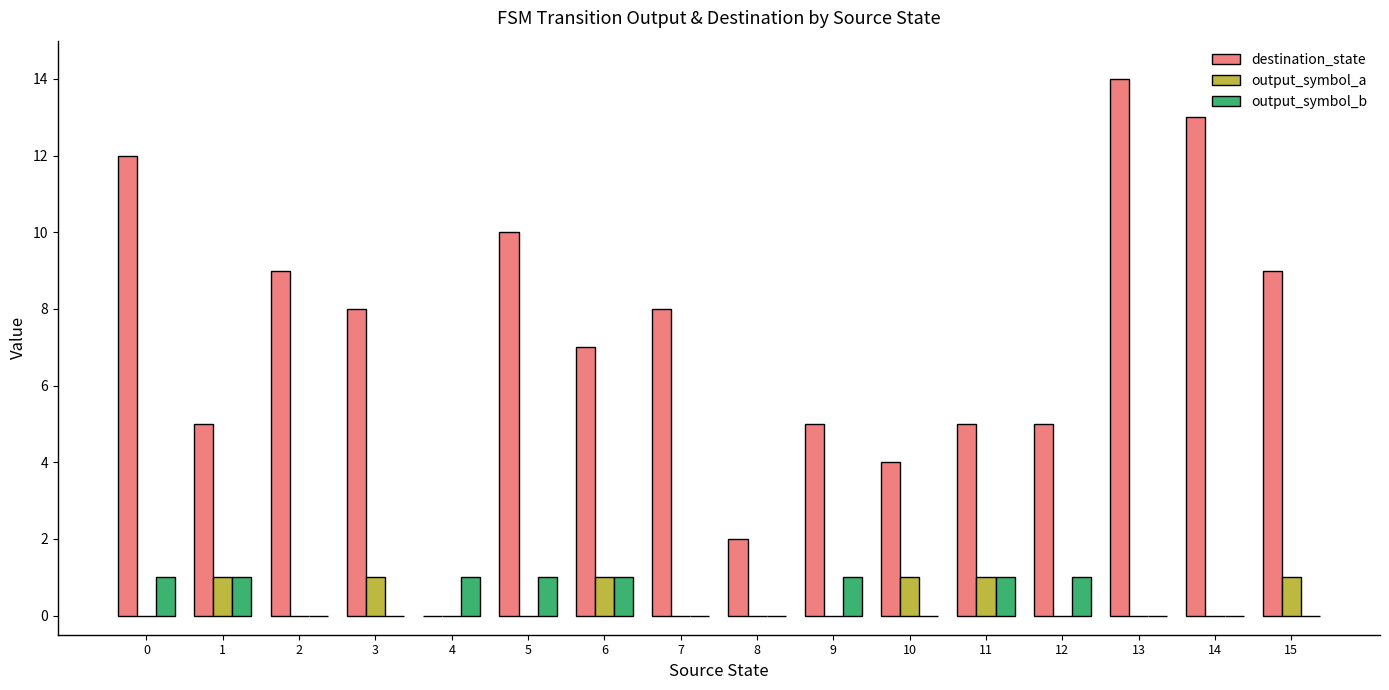

Between 3 and 12, which series saw the biggest shift?

destination_state